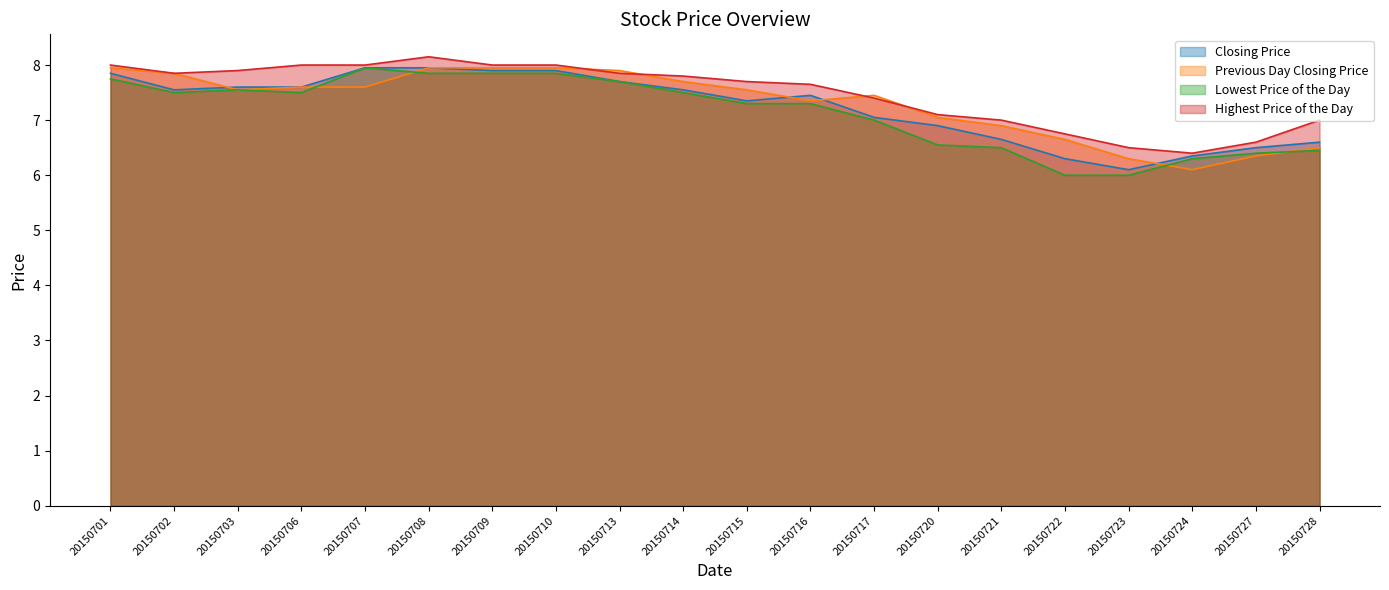

Reading left to right, extract all data points from this chart.

Closing Price: 7.8	7.5	7.6	7.6	8.0	8.0	7.9	7.9	7.7	7.5	7.3	7.5	7.0	6.9	6.7	6.3	6.1	6.3	6.5	6.6
Previous Day Closing Price: 8.0	7.8	7.5	7.6	7.6	8.0	8.0	8.0	7.9	7.7	7.5	7.3	7.5	7.0	6.9	6.7	6.3	6.1	6.3	6.5
Lowest Price of the Day: 7.8	7.5	7.5	7.5	8.0	7.8	7.8	7.8	7.7	7.5	7.3	7.3	7.0	6.5	6.5	6.0	6.0	6.3	6.4	6.5
Highest Price of the Day: 8.0	7.8	7.9	8.0	8.0	8.2	8.0	8.0	7.8	7.8	7.7	7.7	7.4	7.1	7.0	6.8	6.5	6.4	6.6	7.0